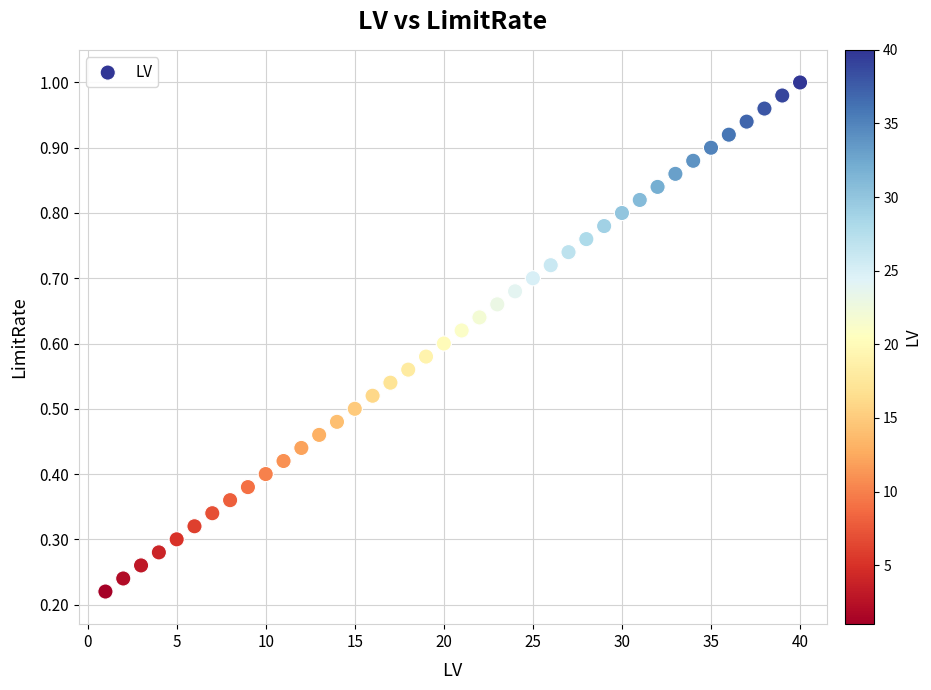

What is the range of X values (max minus min)?

39.0